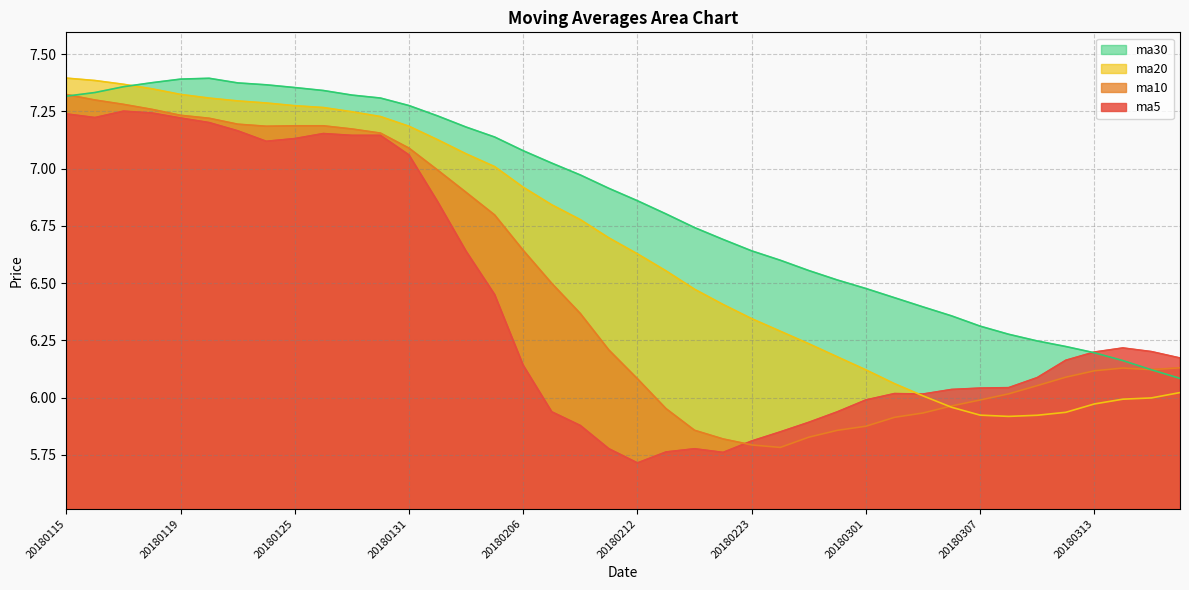

Which category has the lowest value across all series?

20180212